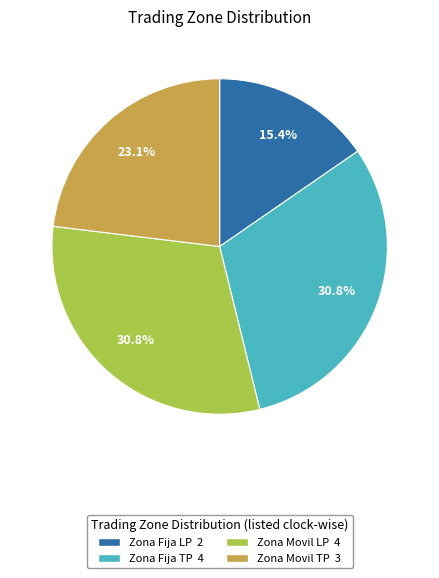

What is the total percentage of Zona Fija LP and Zona Movil TP?

38.5%